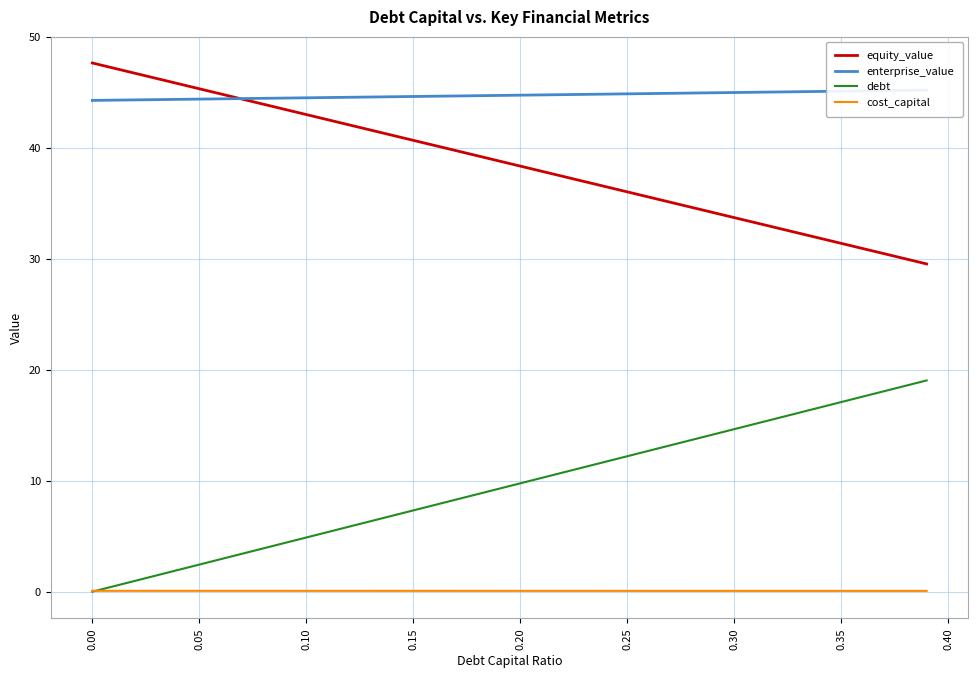

True or false: equity_value and cost_capital cross at least once.

False